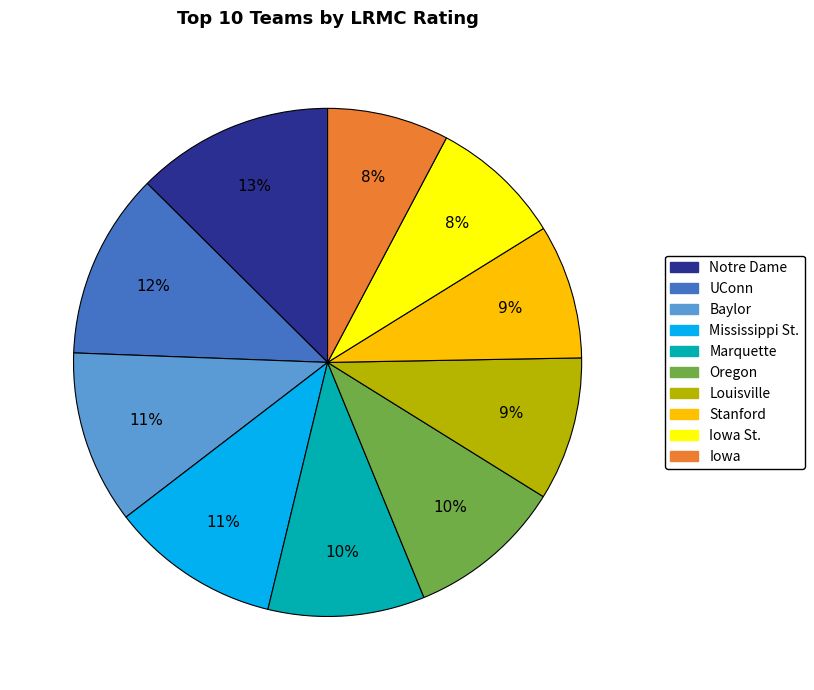

Is Notre Dame the majority of the pie?

No